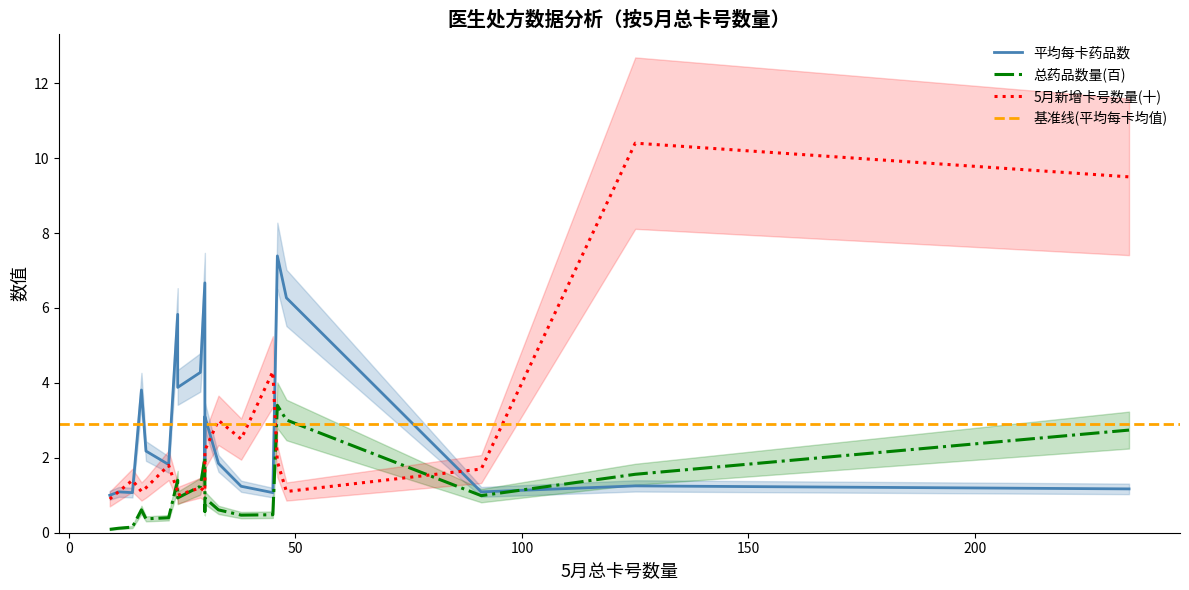

True or false: 平均每卡药品数 has a value of 0.5 at 45.

False